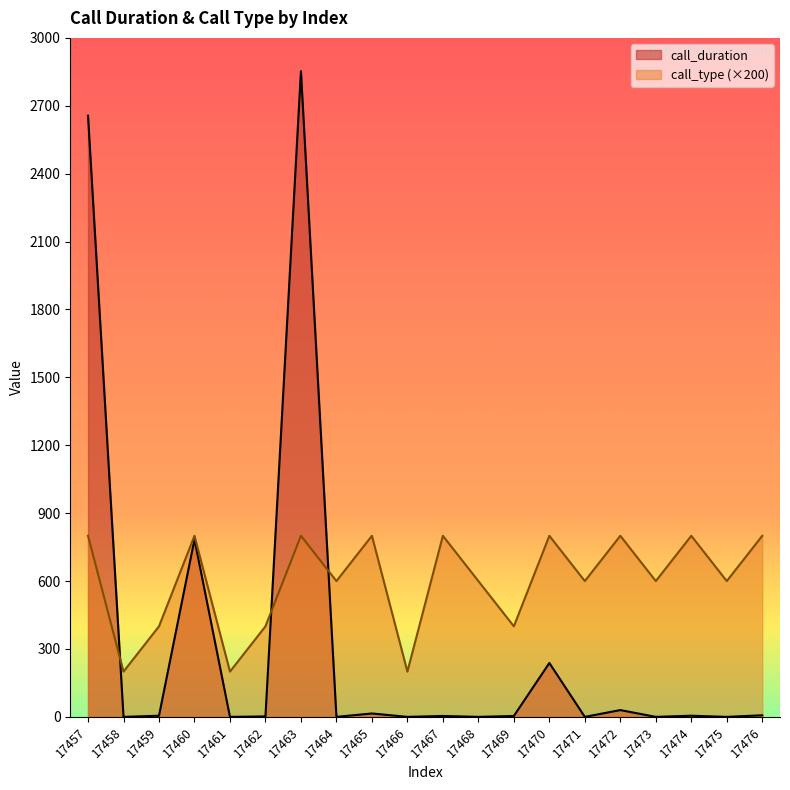

How many positive values does the call_duration series have?

12